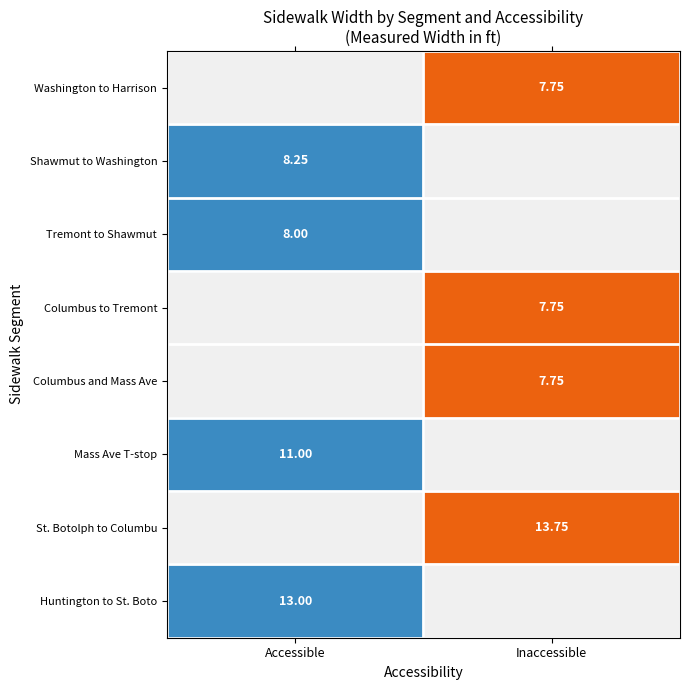

Count the measured_width values in the range 7 to 13.

7